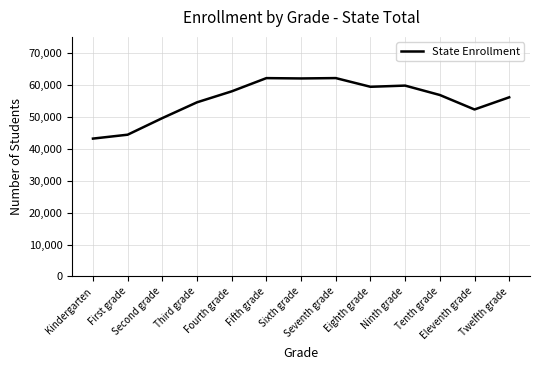

How many lines are shown in the chart?

1